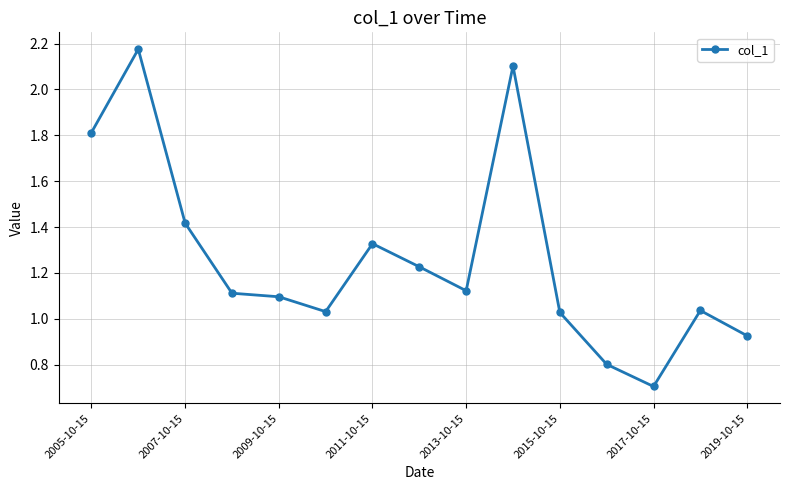

What is the smallest value displayed?

0.7